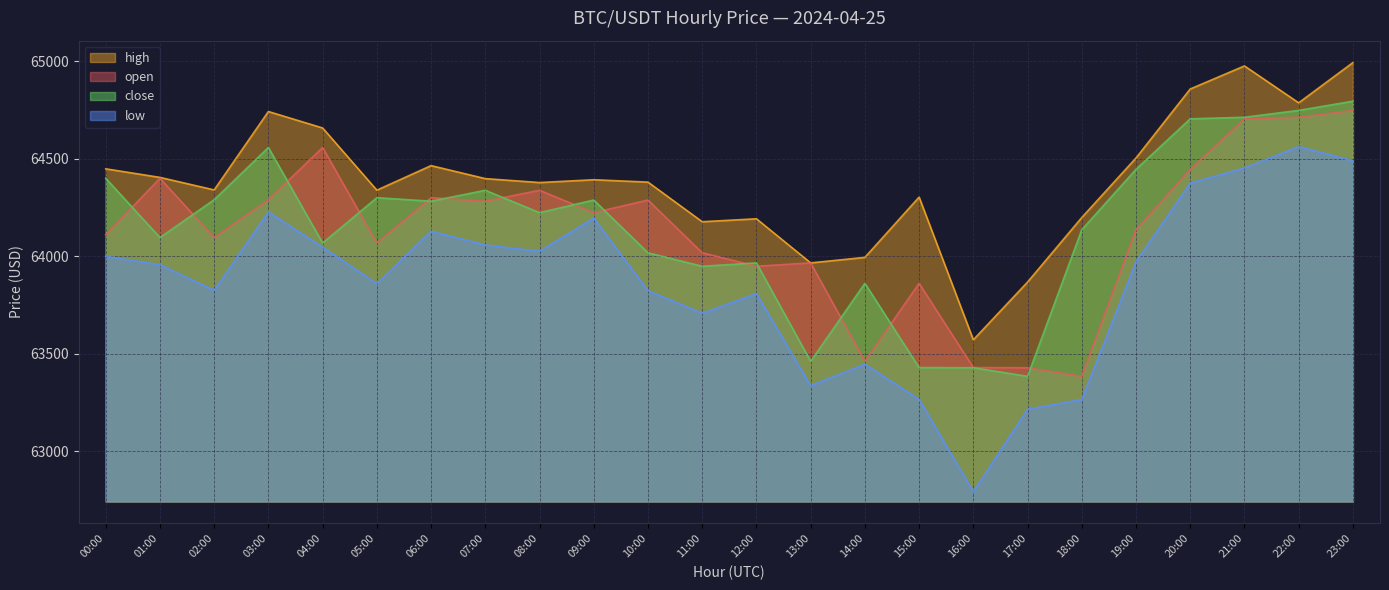

True or false: high has a value of 106837.4 at 06:00.

False